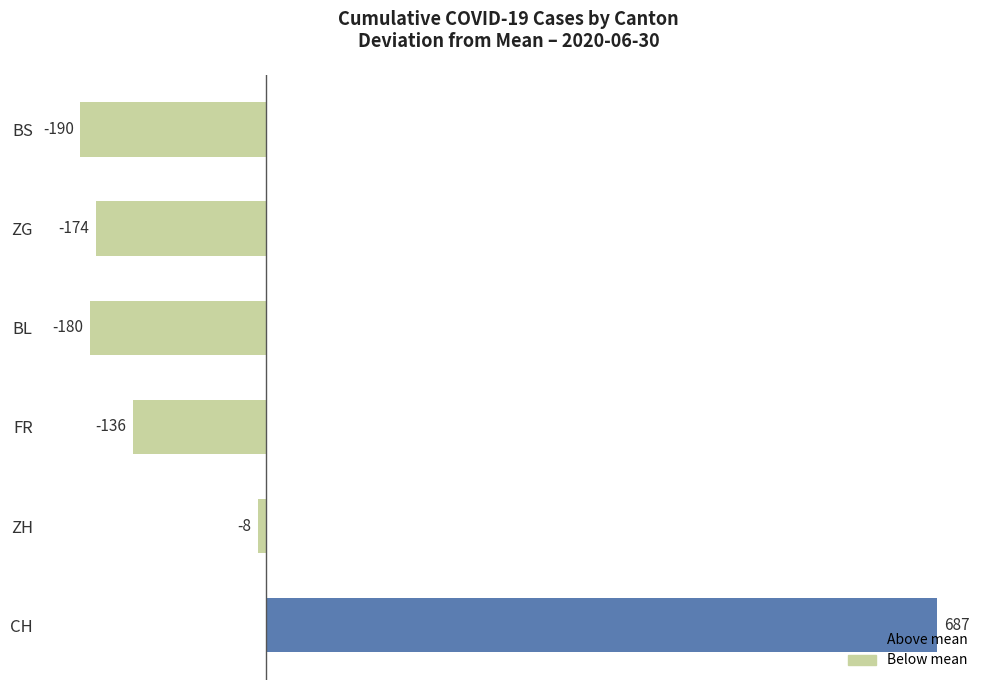

What is the approximate value at CH?

687.2